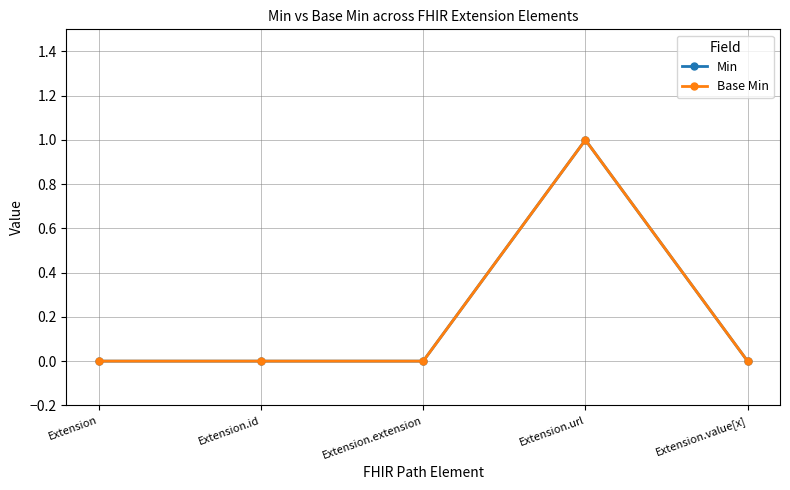

What is the maximum value for Min?

1